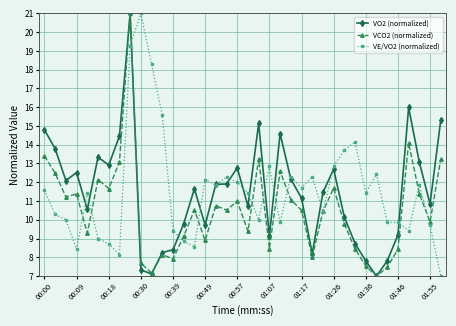

What is the minimum value for VE/VO2 (normalized)?

7.0